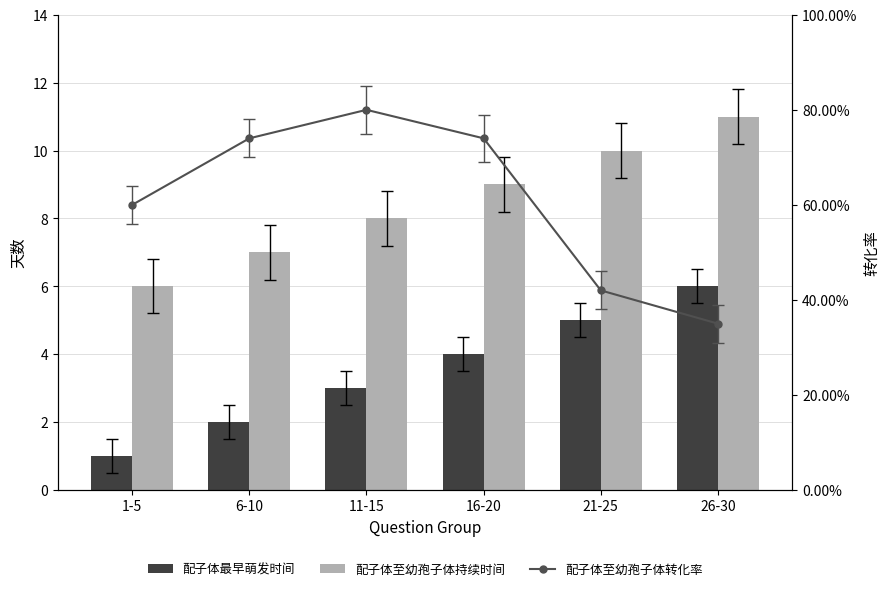

What is the total value across all series at 21-25?

15.4